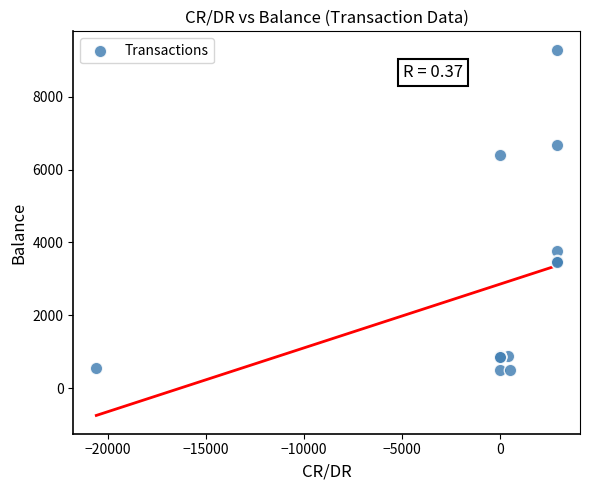

What Y value in the scatter plot is closest to 4891?

3762.9